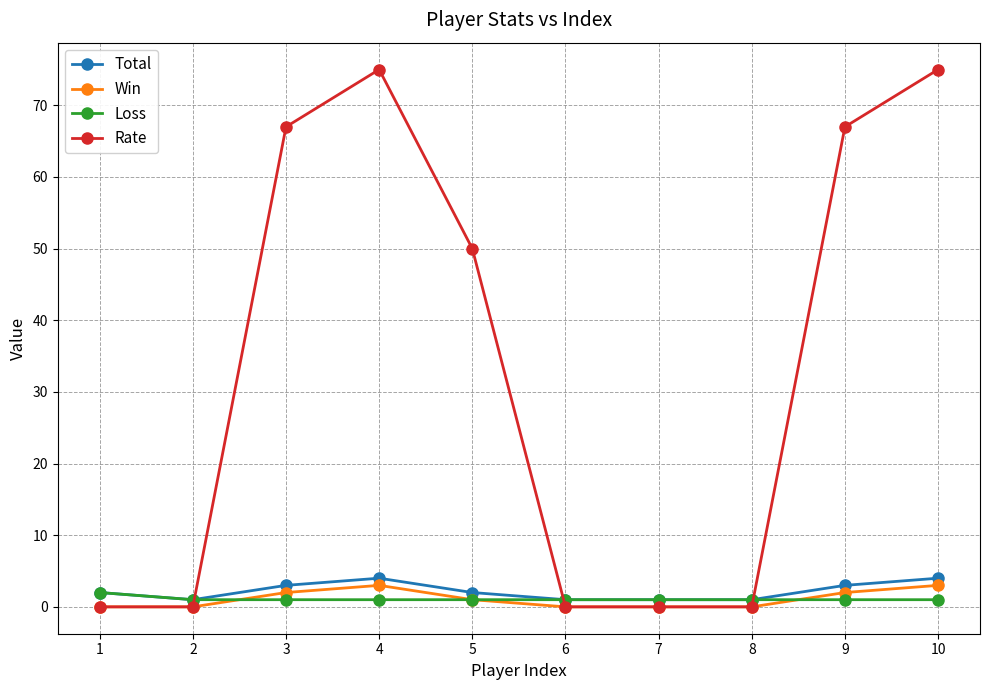

What is the maximum value shown in the chart?

75